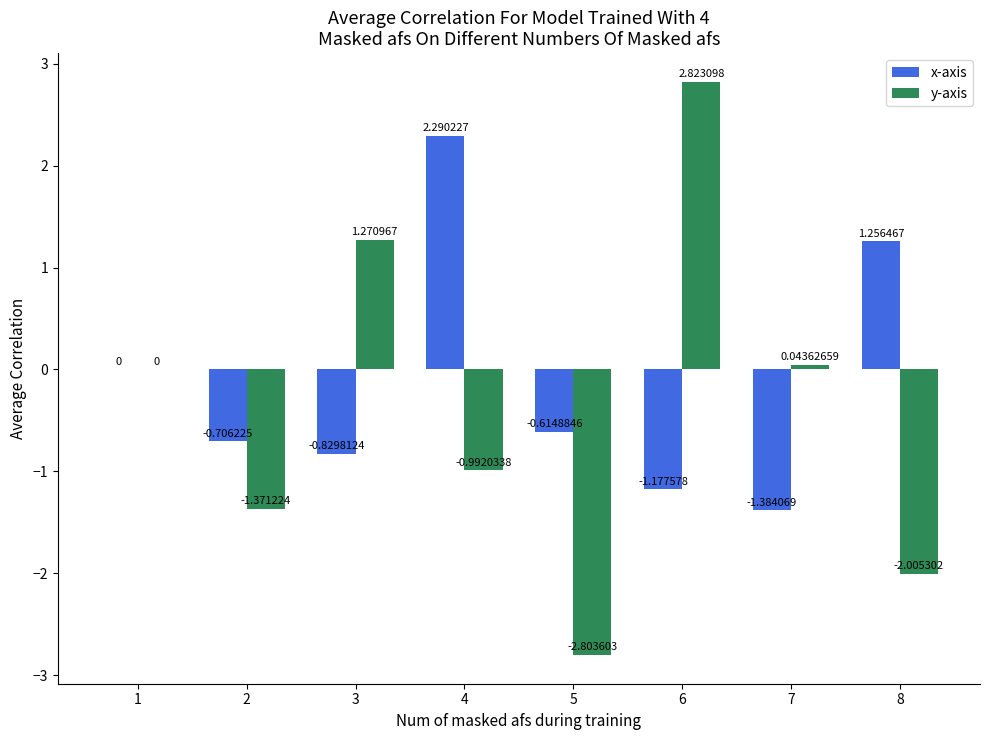

Is the value of y-axis at 3 greater than the value of x-axis at 2?

Yes